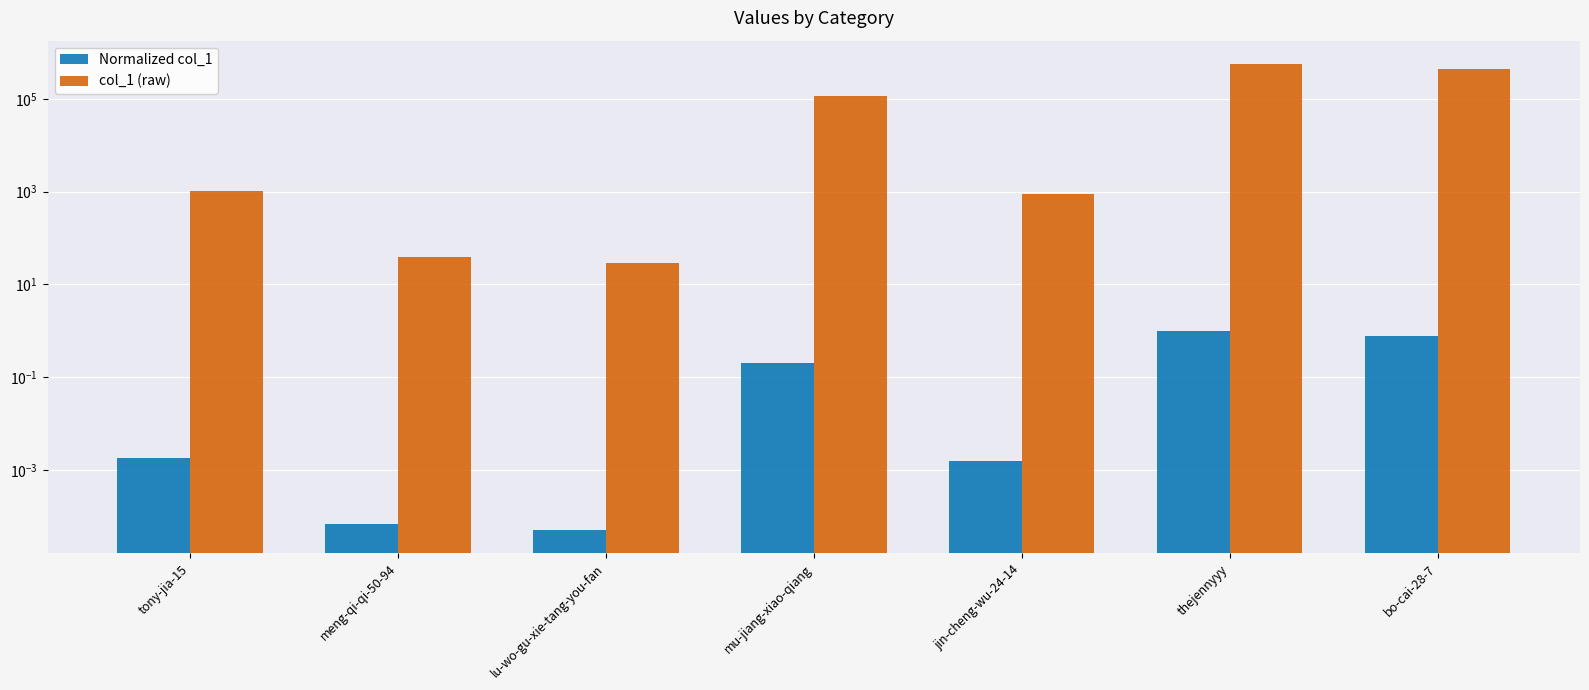

Which series has the largest total across all categories?

col_1 (raw)